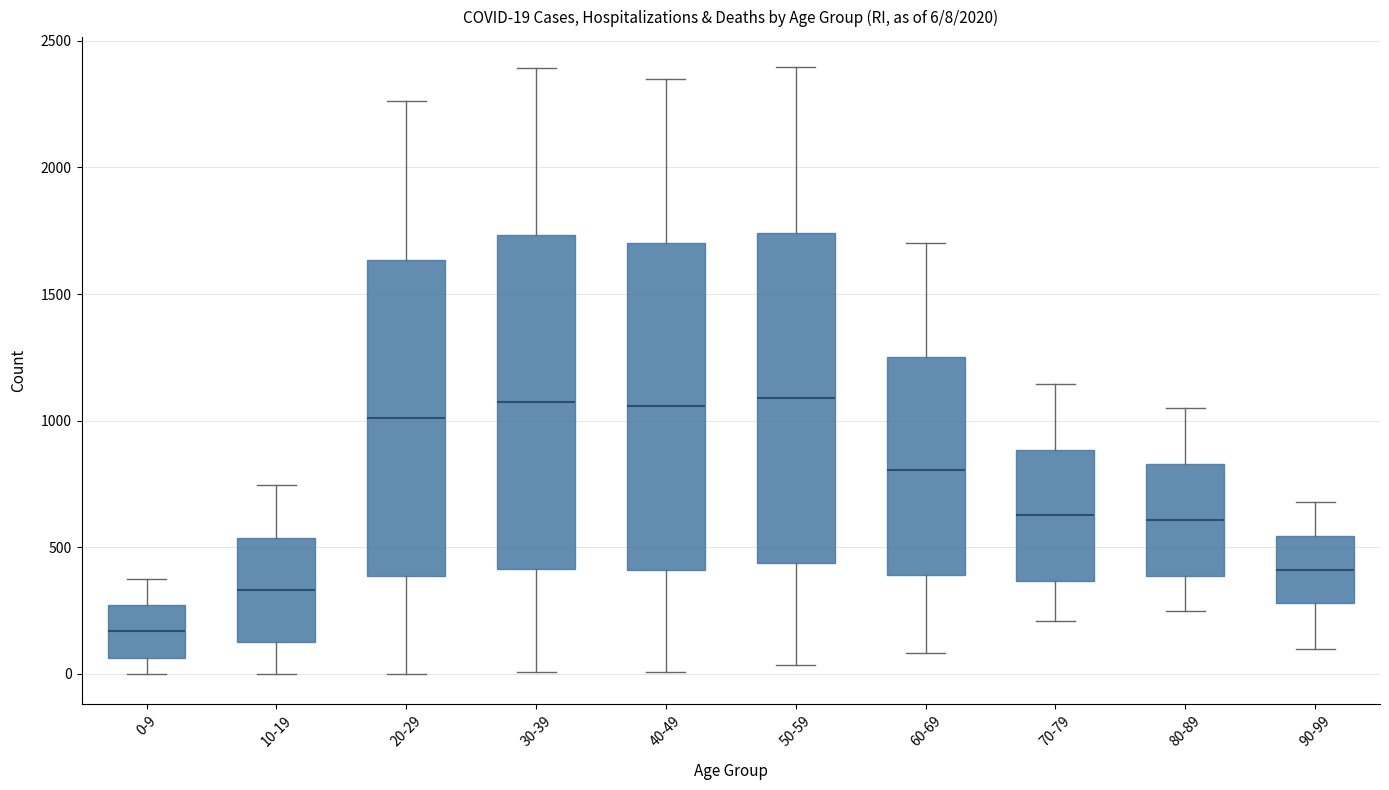

Which box's median line is the lowest?

0-9